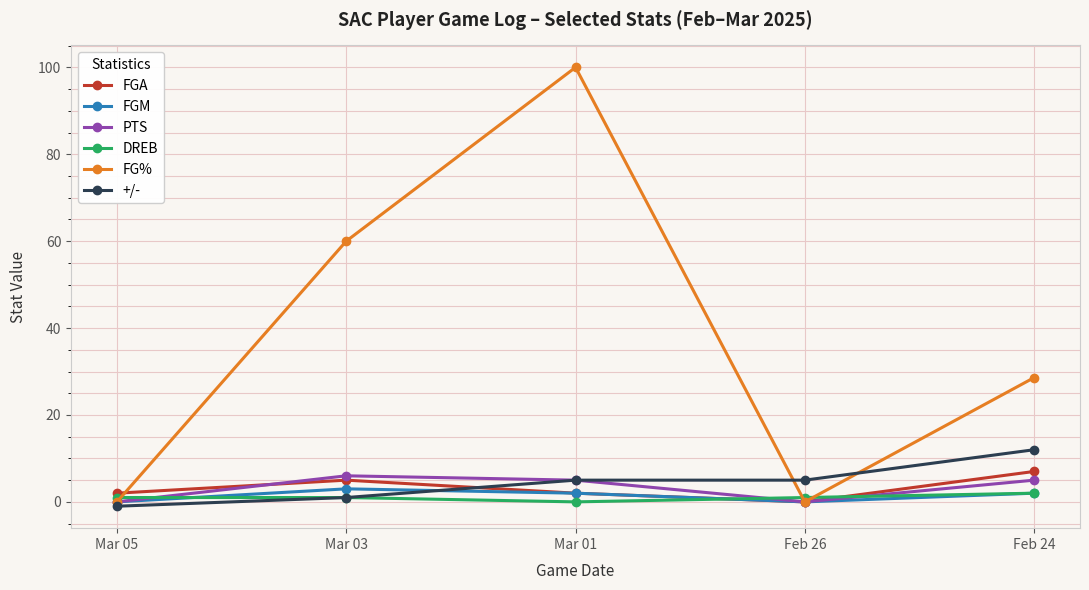

Which series has the largest range (max minus min)?

FG%